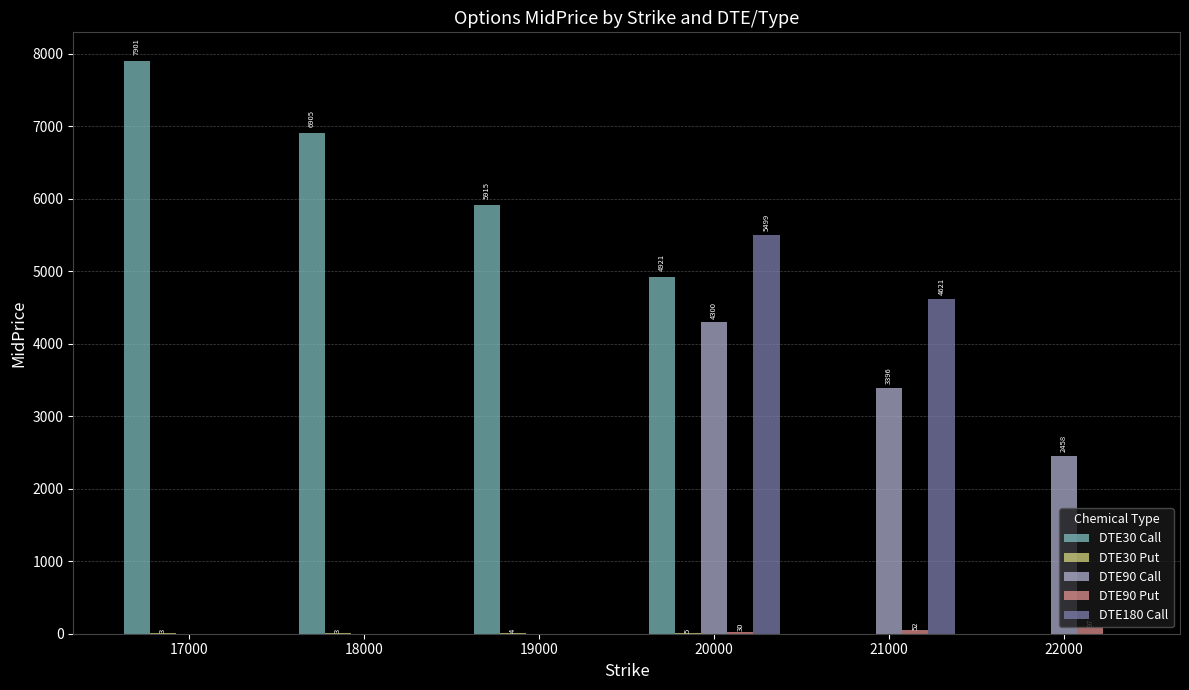

Which series has the widest spread of values?

DTE30 Call